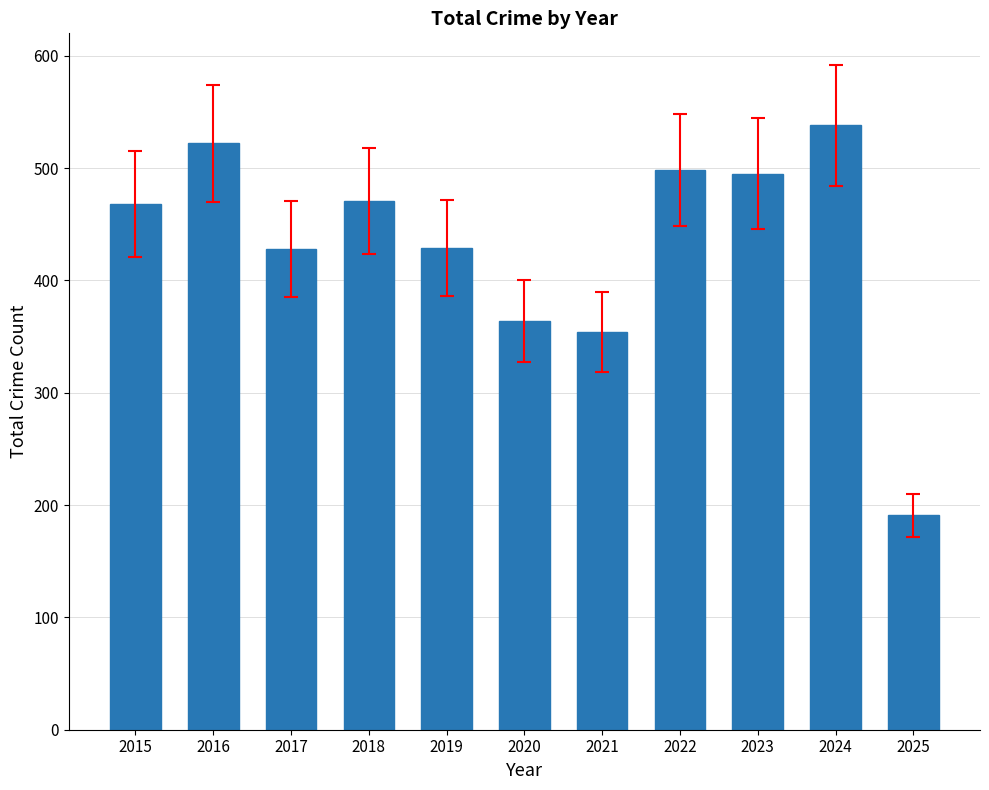

Read the value at 2015, to the nearest 5.

470